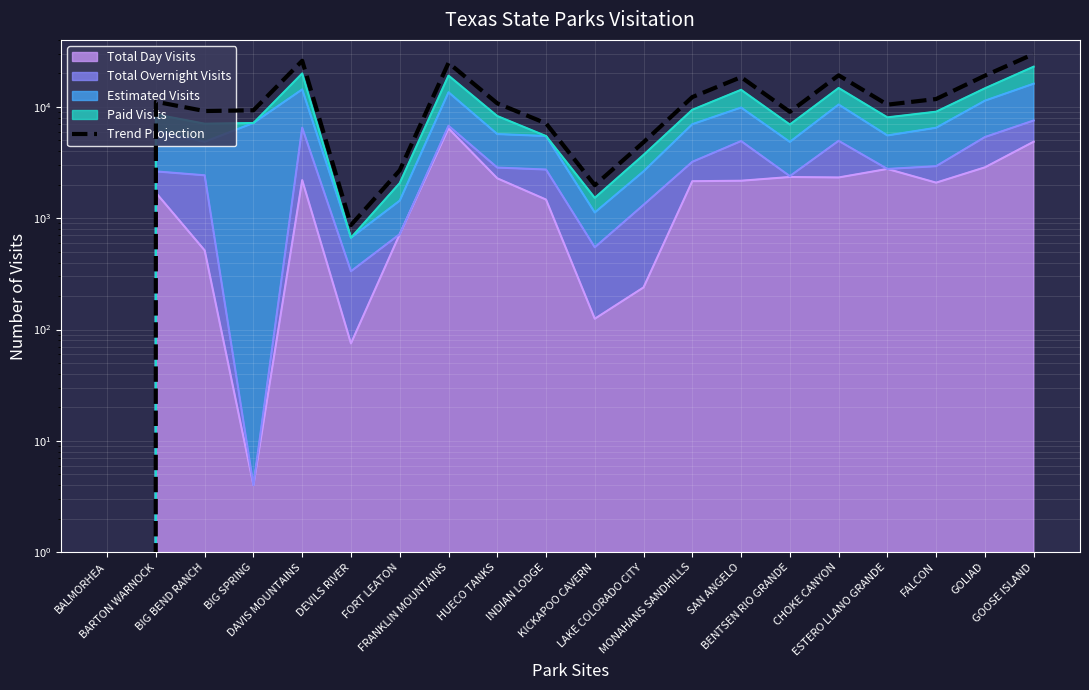

Rank the categories by value from highest to lowest.

GOOSE ISLAND, DAVIS MOUNTAINS, FRANKLIN MOUNTAINS, CHOKE CANYON, GOLIAD, SAN ANGELO, MONAHANS SANDHILLS, FALCON, BARTON WARNOCK, HUECO TANKS, ESTERO LLANO GRANDE, BIG SPRING, BIG BEND RANCH, BENTSEN RIO GRANDE, INDIAN LODGE, LAKE COLORADO CITY, FORT LEATON, KICKAPOO CAVERN, DEVILS RIVER, BALMORHEA